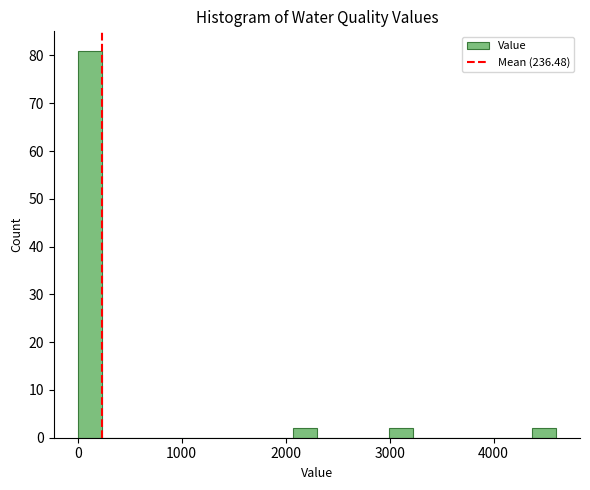

Around what value on the x-axis is the tallest bar? Give the approximate position of its centre, as read against the axis.

100